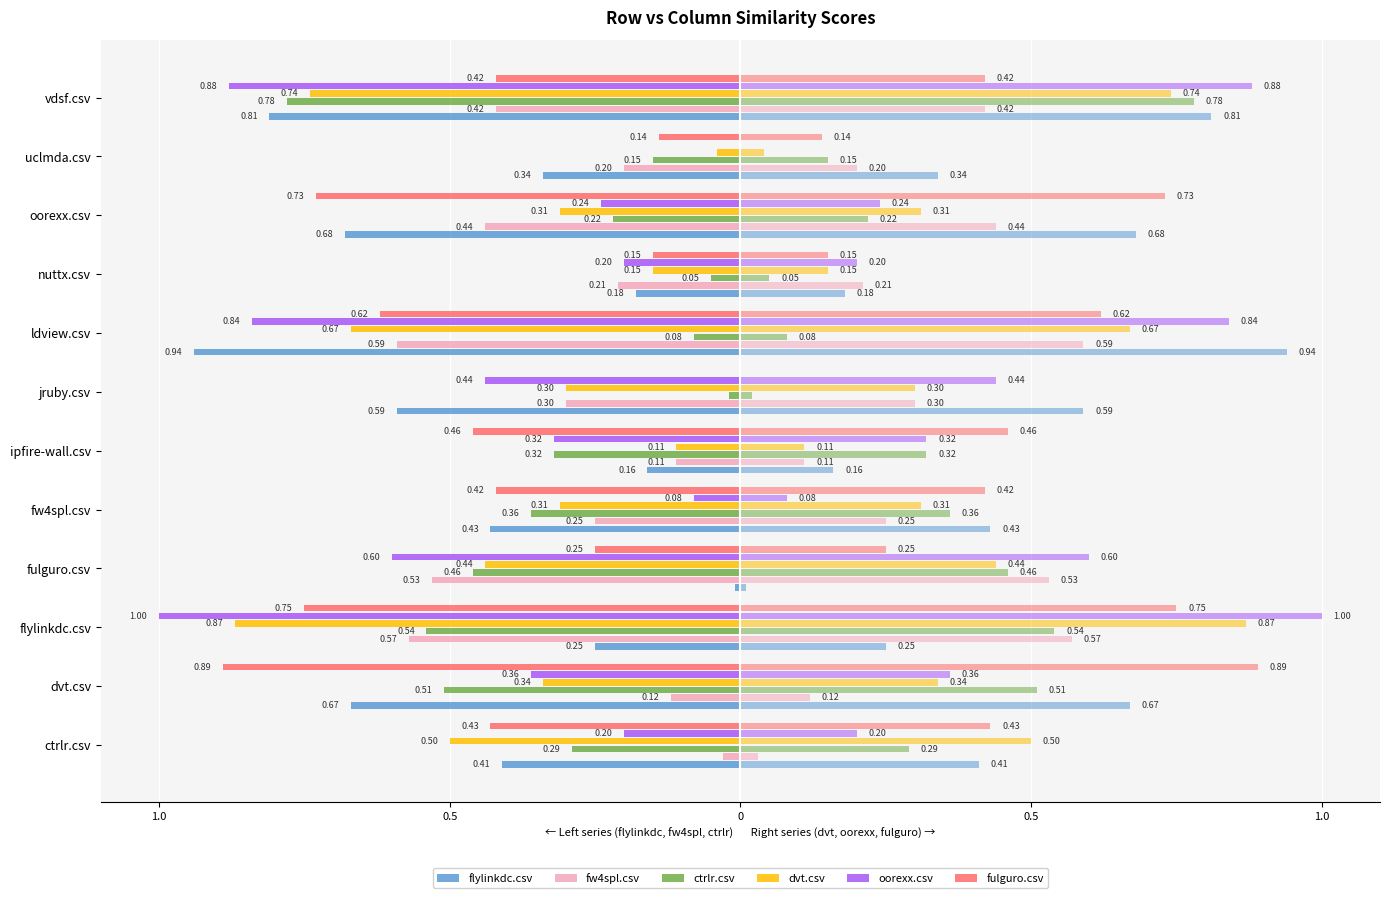

Reading left to right, what are all the values shown in this chart?

flylinkdc.csv: -0.4	-0.7	-0.2	-0.0	-0.4	-0.2	-0.6	-0.9	-0.2	-0.7	-0.3	-0.8
fw4spl.csv: -0.0	-0.1	-0.6	-0.5	-0.2	-0.1	-0.3	-0.6	-0.2	-0.4	-0.2	-0.4
ctrlr.csv: -0.3	-0.5	-0.5	-0.5	-0.4	-0.3	-0.0	-0.1	-0.1	-0.2	-0.1	-0.8
dvt.csv: -0.5	-0.3	-0.9	-0.4	-0.3	-0.1	-0.3	-0.7	-0.1	-0.3	-0.0	-0.7
oorexx.csv: -0.2	-0.4	-1.0	-0.6	-0.1	-0.3	-0.4	-0.8	-0.2	-0.2	0.0	-0.9
fulguro.csv: -0.4	-0.9	-0.8	-0.2	-0.4	-0.5	0.0	-0.6	-0.1	-0.7	-0.1	-0.4